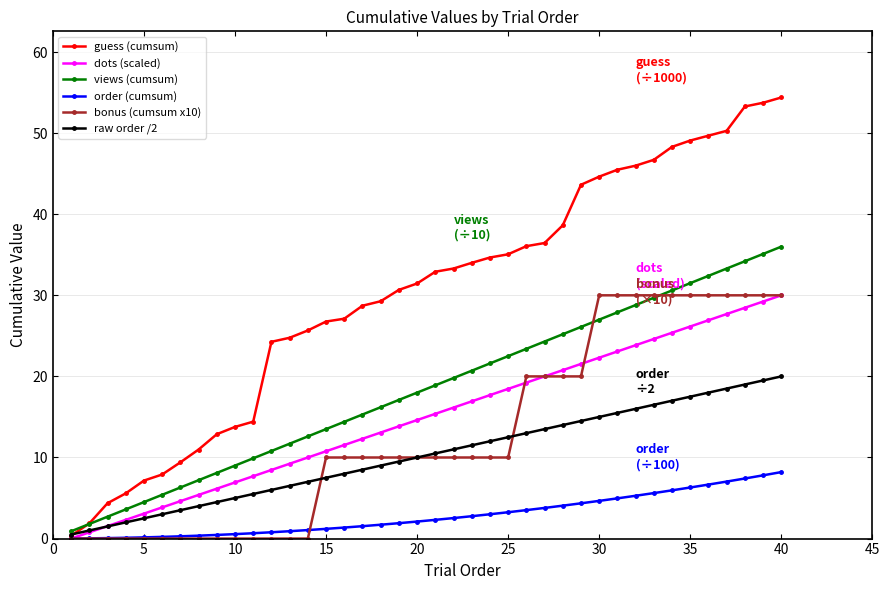

What is the value of the raw order /2 point at the 34th from the left?

17.0